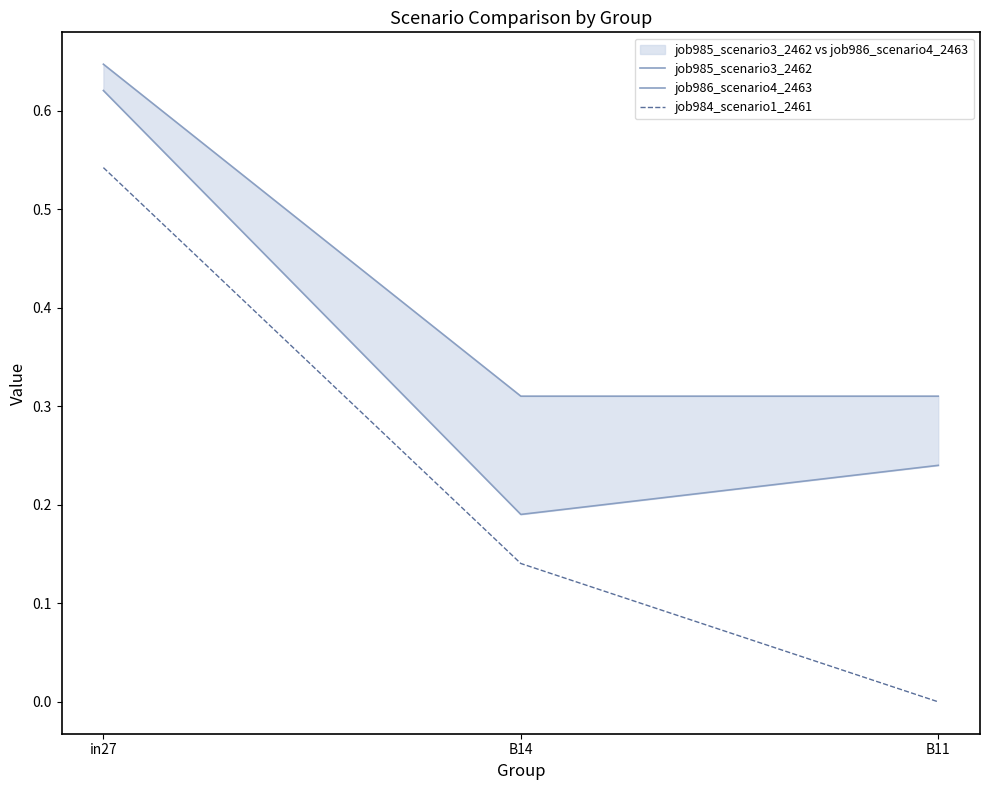

Reading left to right, extract all data points from this chart.

job985_scenario3_2462: 0.6	0.3	0.3
job986_scenario4_2463: 0.6	0.2	0.2
job984_scenario1_2461: 0.5	0.1	0.0